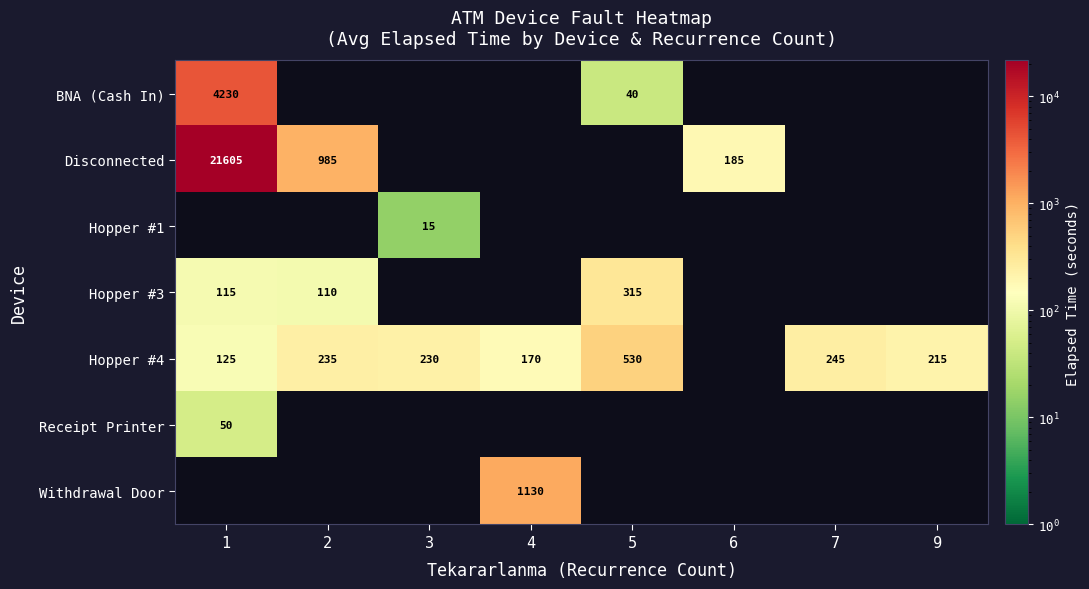

Which category has the lowest value across all series?

3